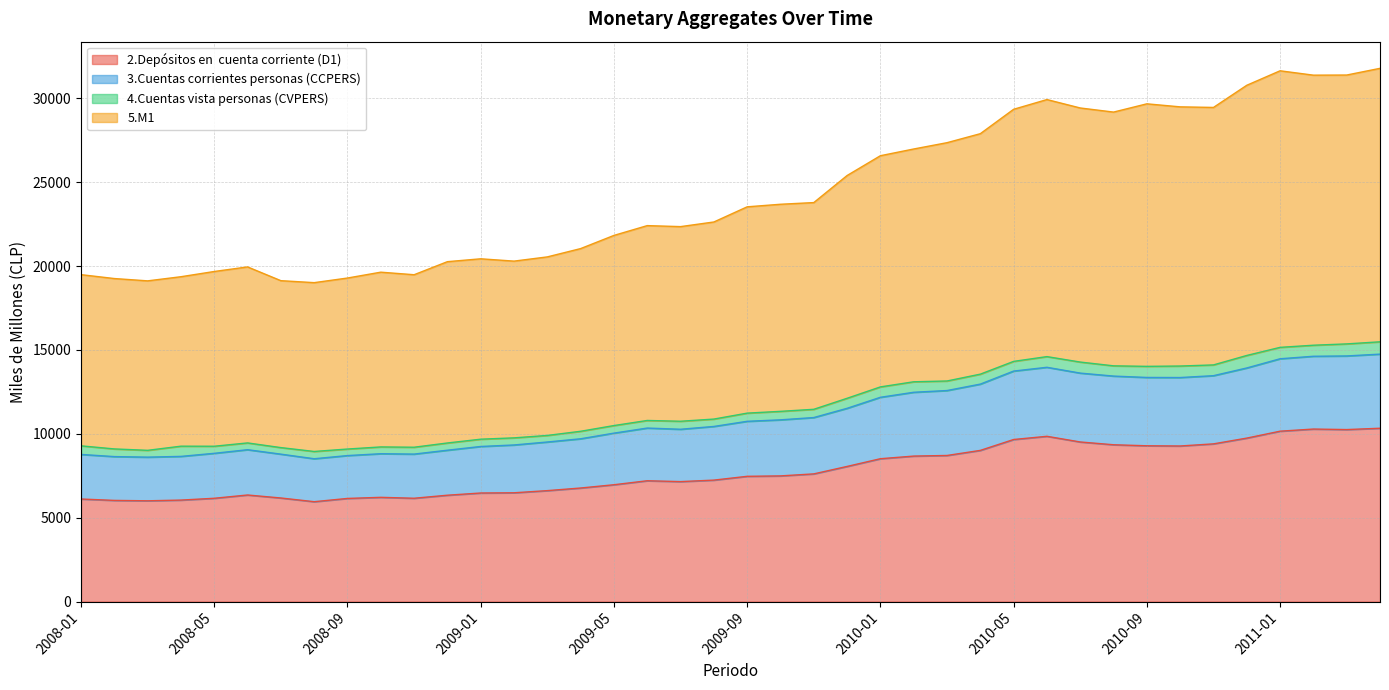

What is the approximate value of 2.Depósitos en  cuenta corriente (D1) at 2010-06?

9852.5